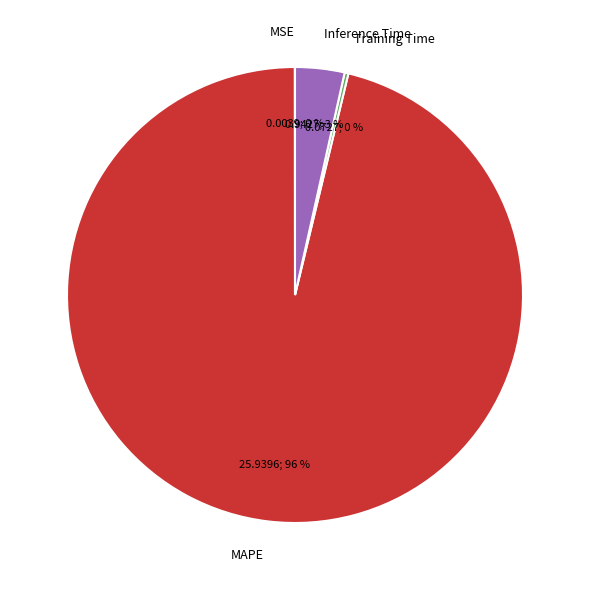

Which category has the biggest portion of the pie?

MAPE